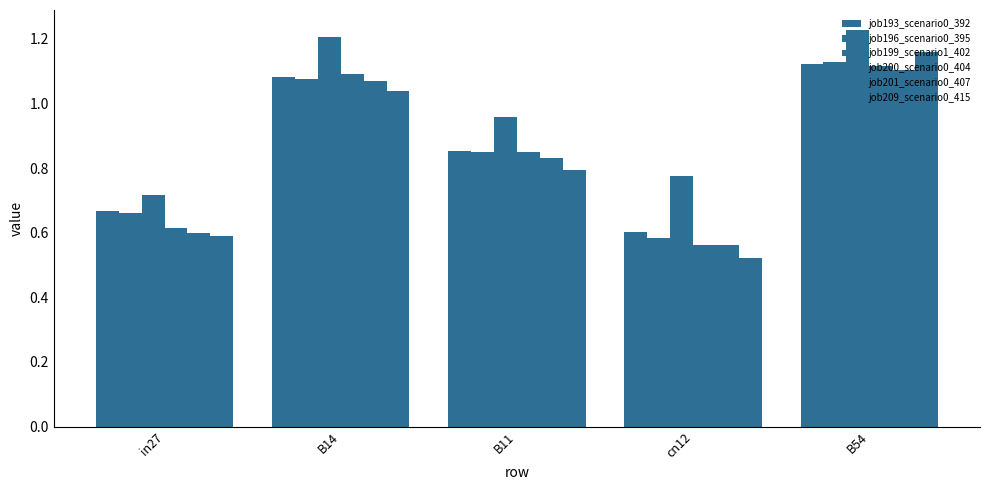

Does the chart contain stacked bars?

No